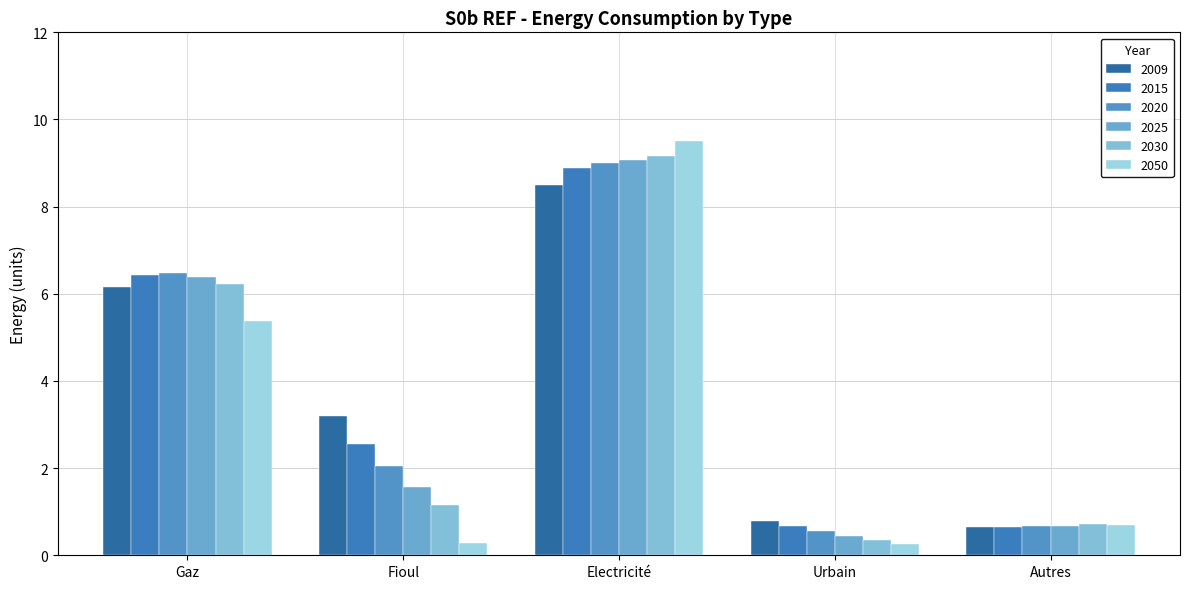

What is the label of the 3rd bar from the left?

Electricité